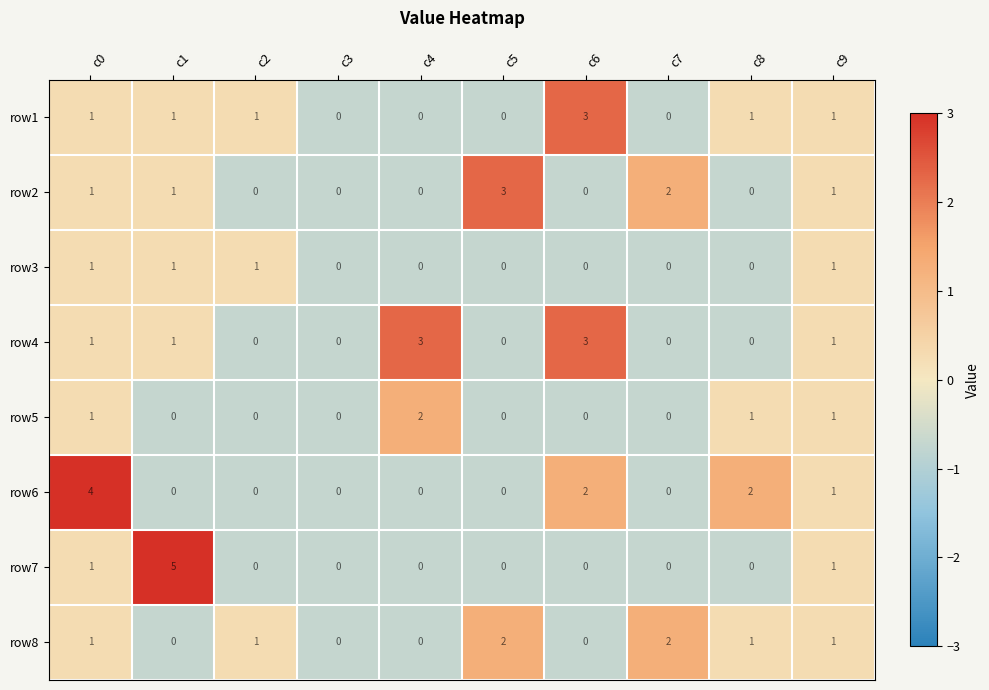

What is the total value across all series at c9?

8